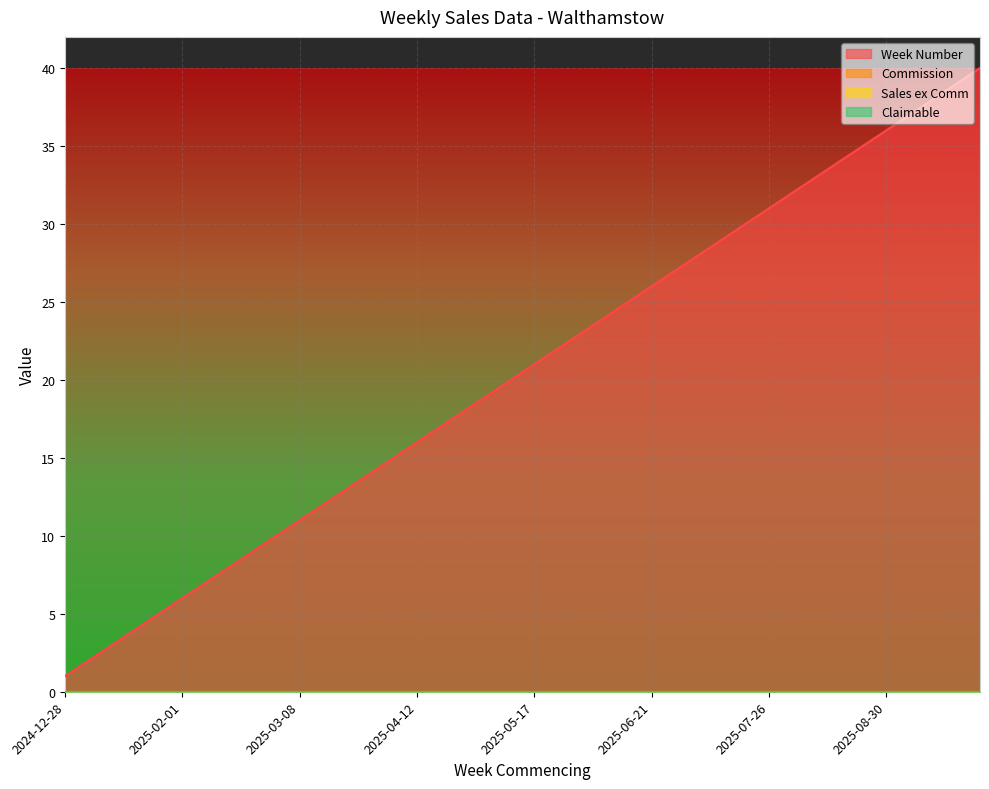

Reading right to left, list all the values displayed in this chart.

Commission: 0	0	0	0	0	0	0	0	0	0	0	0	0	0	0	0	0	0	0	0	0	0	0	0	0	0	0	0	0	0	0	0	0	0	0	0	0	0	0	0
Sales ex Comm: 0	0	0	0	0	0	0	0	0	0	0	0	0	0	0	0	0	0	0	0	0	0	0	0	0	0	0	0	0	0	0	0	0	0	0	0	0	0	0	0
Claimable: 0	0	0	0	0	0	0	0	0	0	0	0	0	0	0	0	0	0	0	0	0	0	0	0	0	0	0	0	0	0	0	0	0	0	0	0	0	0	0	0
Week Number: 40	39	38	37	36	35	34	33	32	31	30	29	28	27	26	25	24	23	22	21	20	19	18	17	16	15	14	13	12	11	10	9	8	7	6	5	4	3	2	1